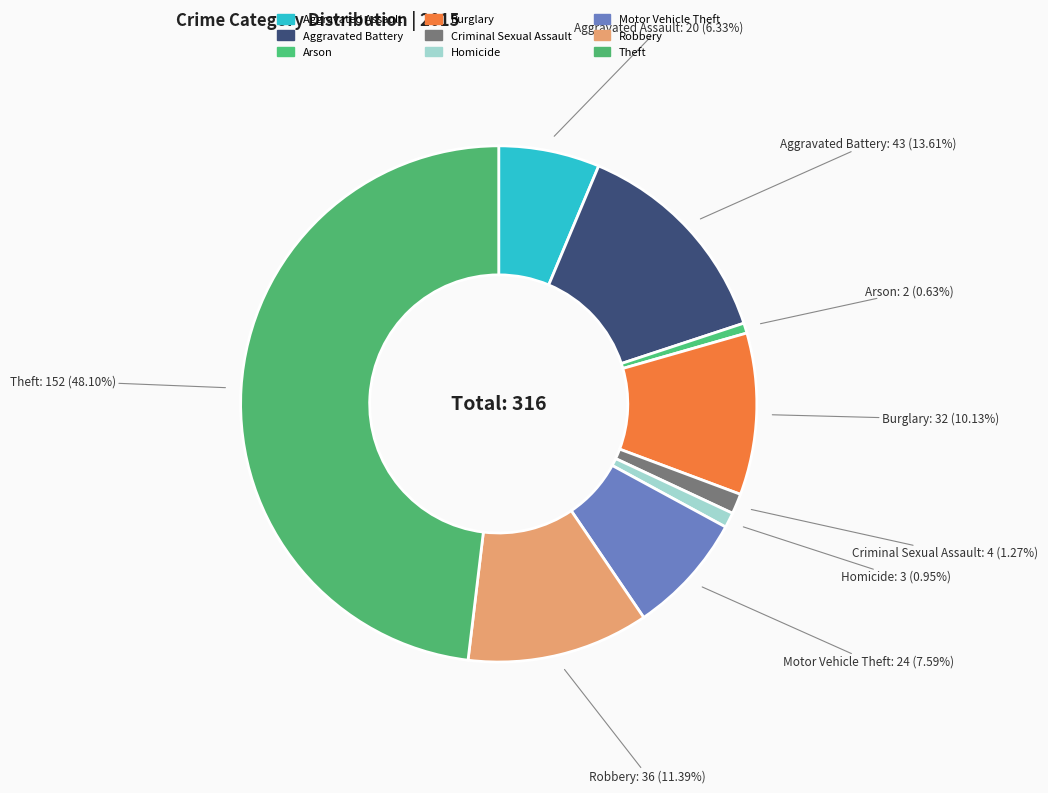

Does Homicide represent more than half of the total?

No